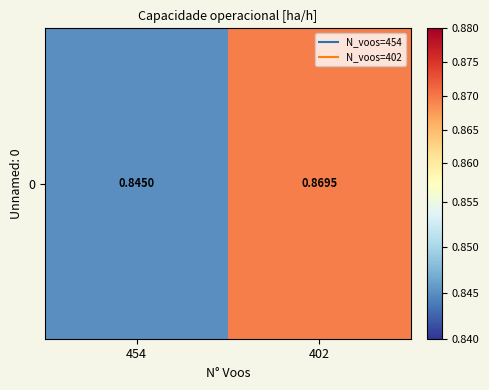

Rank the categories by value from lowest to highest.

454, 402